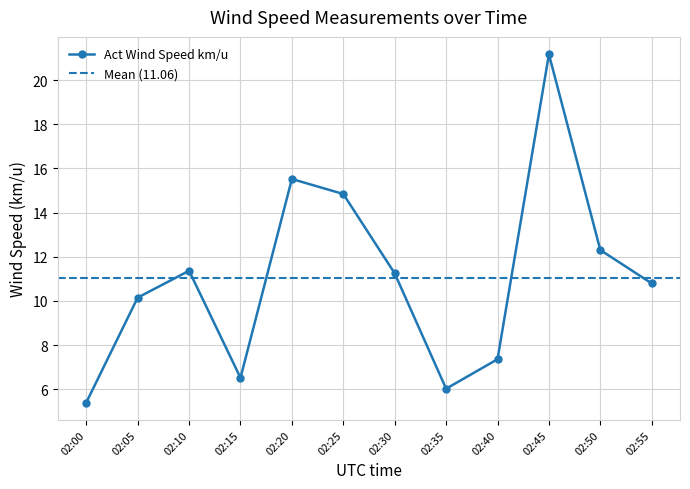

Rank the categories by Act Wind Speed km/u value from highest to lowest.

02:45, 02:20, 02:25, 02:50, 02:10, 02:30, 02:55, 02:05, 02:40, 02:15, 02:35, 02:00